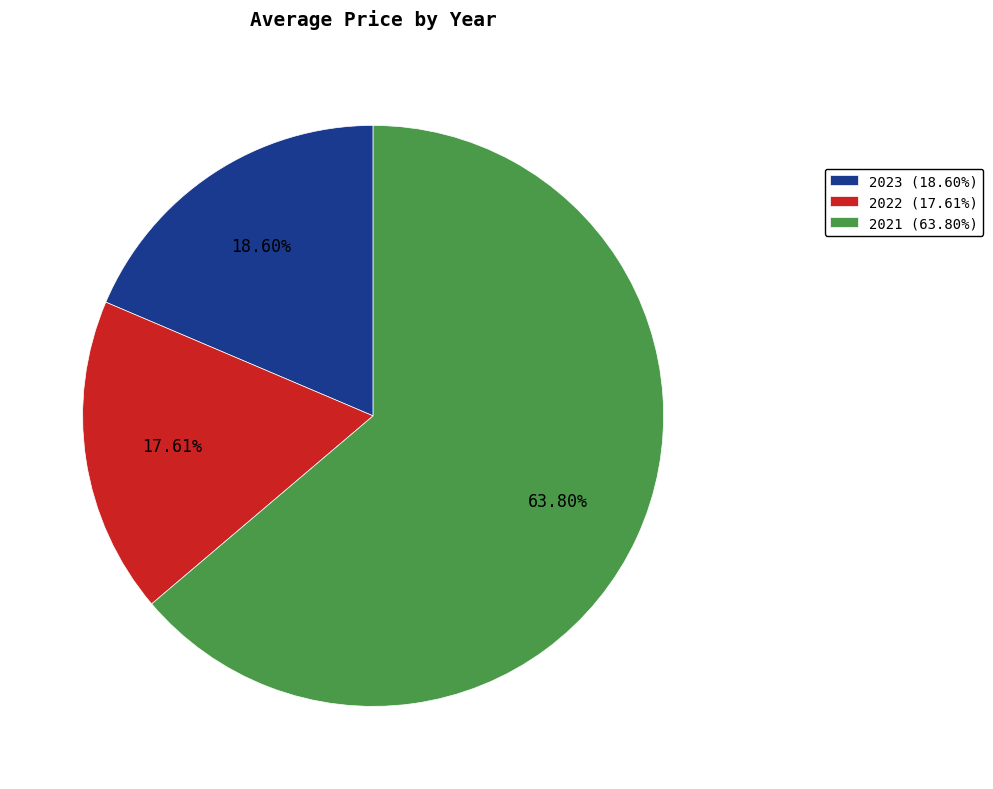

Count the number of slices in the pie.

3